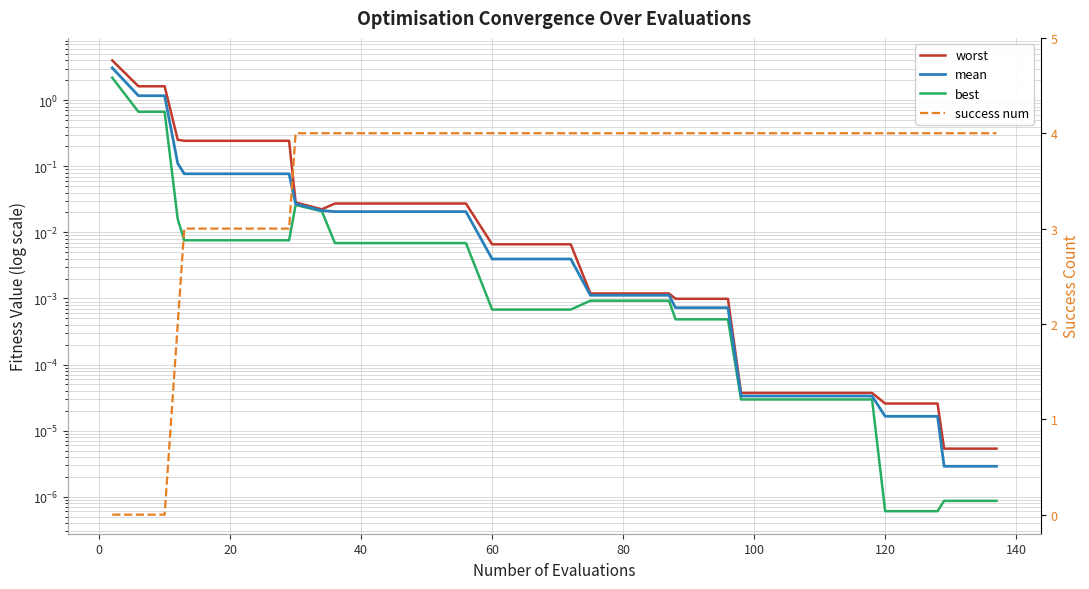

True or false: worst and mean cross at least once.

False